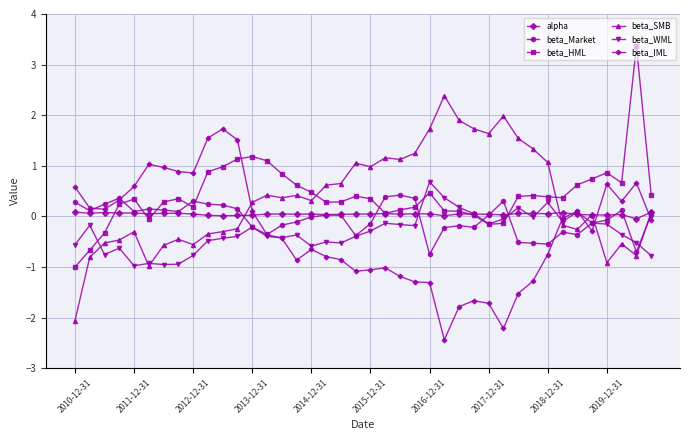

Which series ends up on top after the final intersection of beta_HML and beta_SMB?

beta_HML